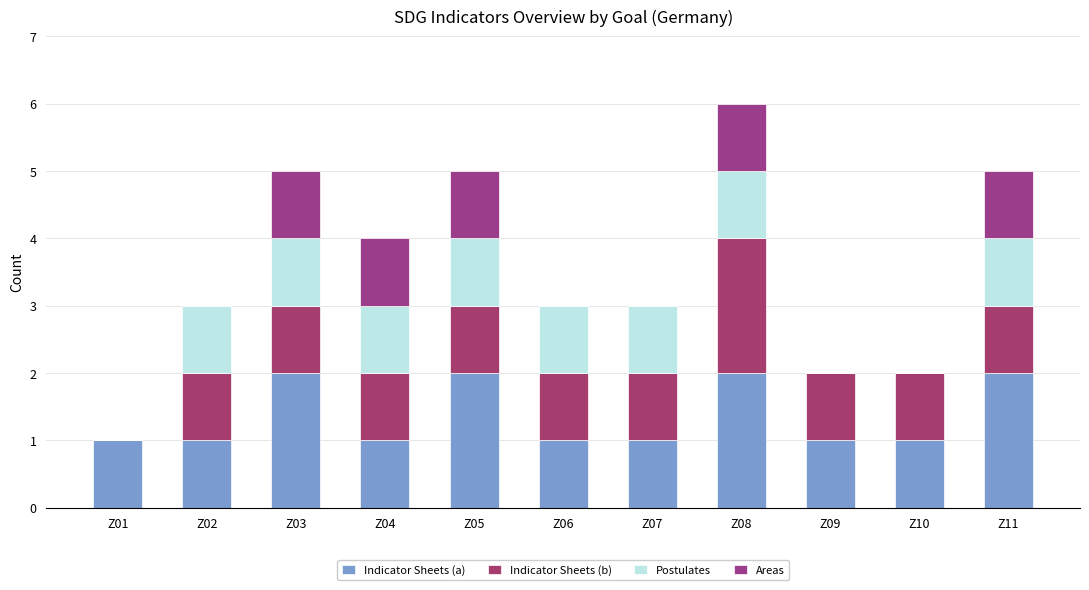

What is the value of the Indicator Sheets (a) bar at the 5th from the left?

2